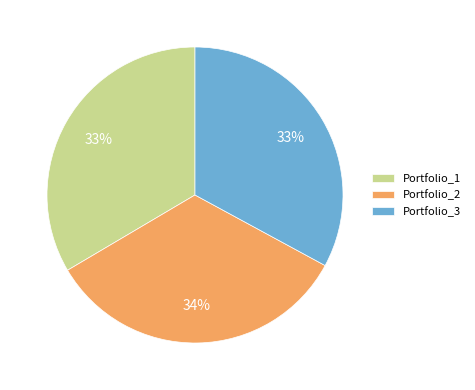

Is it true that Portfolio_3 is 46% of the pie?

False